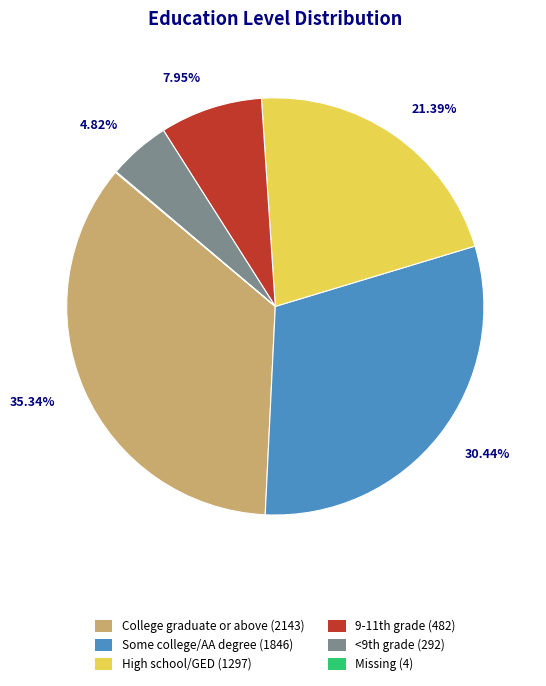

Is it true that High school/GED is 21% of the pie?

True